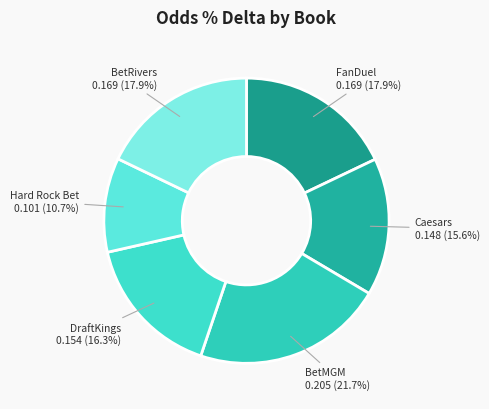

How many slices are in this pie chart?

6